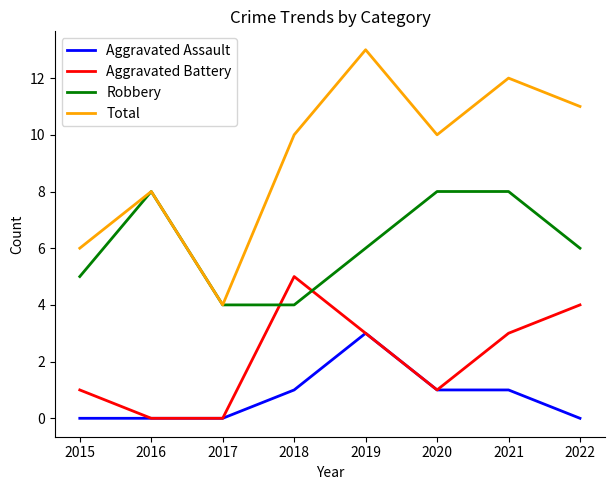

Count the Aggravated Assault values in the range 0 to 1.

7